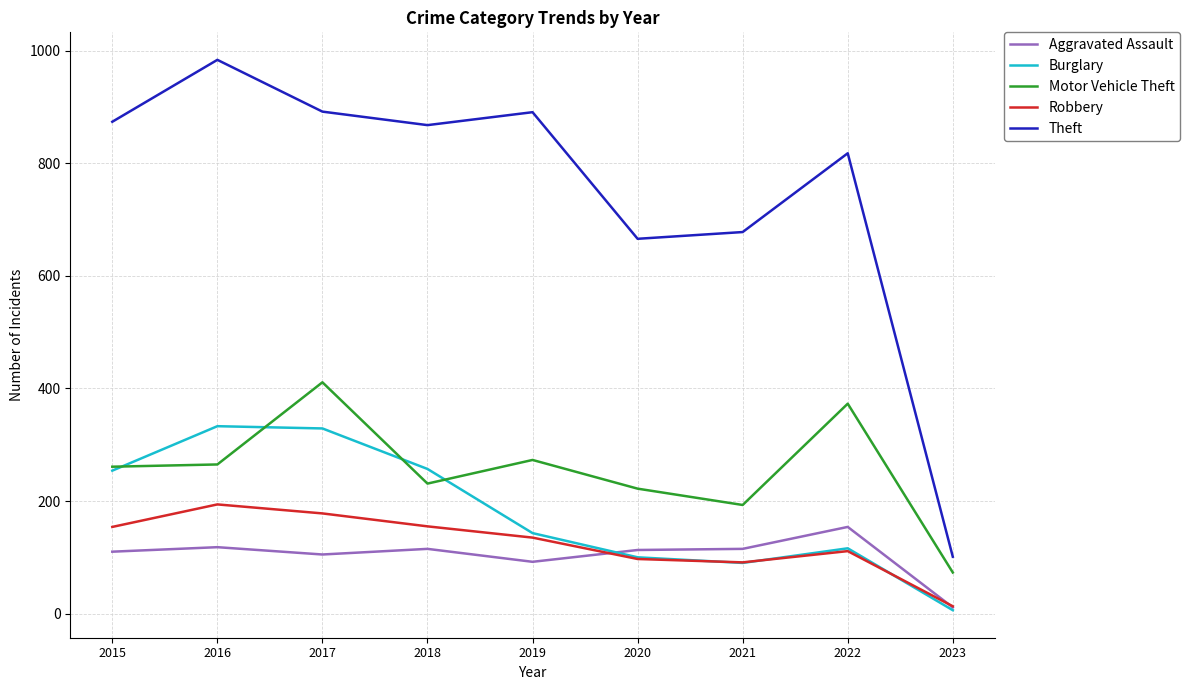

True or false: Aggravated Assault and Motor Vehicle Theft cross at least once.

False